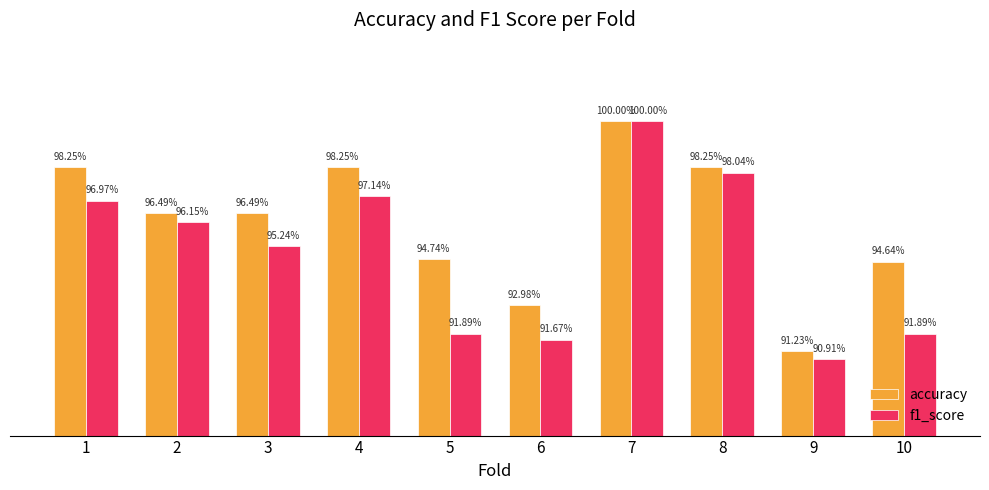

Does the chart contain any negative values?

No